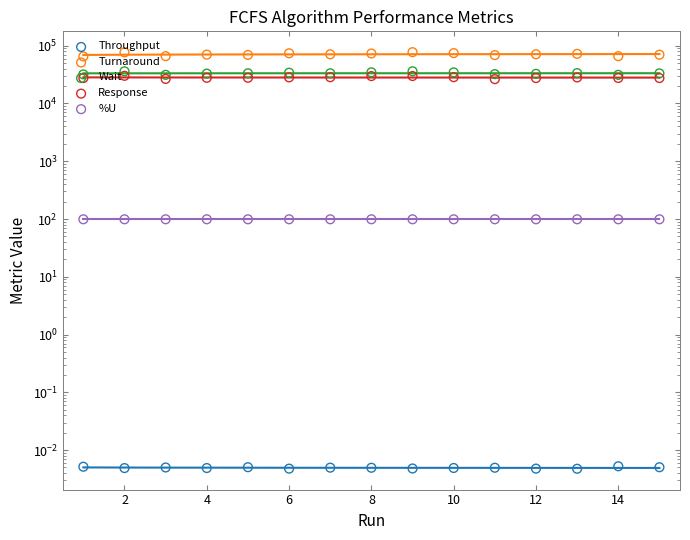

At how many categories does at least one series exceed 2993?

15